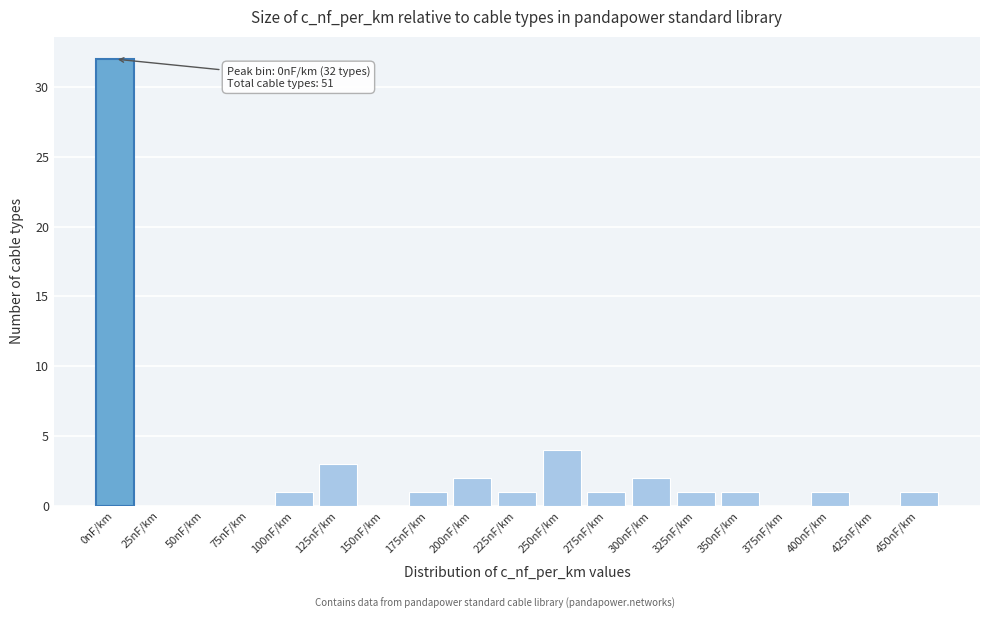

Reading left to right, list all the values displayed in this chart.

0nF/km=32	25nF/km=0	50nF/km=0	75nF/km=0	100nF/km=1	125nF/km=3	150nF/km=0	175nF/km=1	200nF/km=2	225nF/km=1	250nF/km=4	275nF/km=1	300nF/km=2	325nF/km=1	350nF/km=1	375nF/km=0	400nF/km=1	425nF/km=0	450nF/km=1